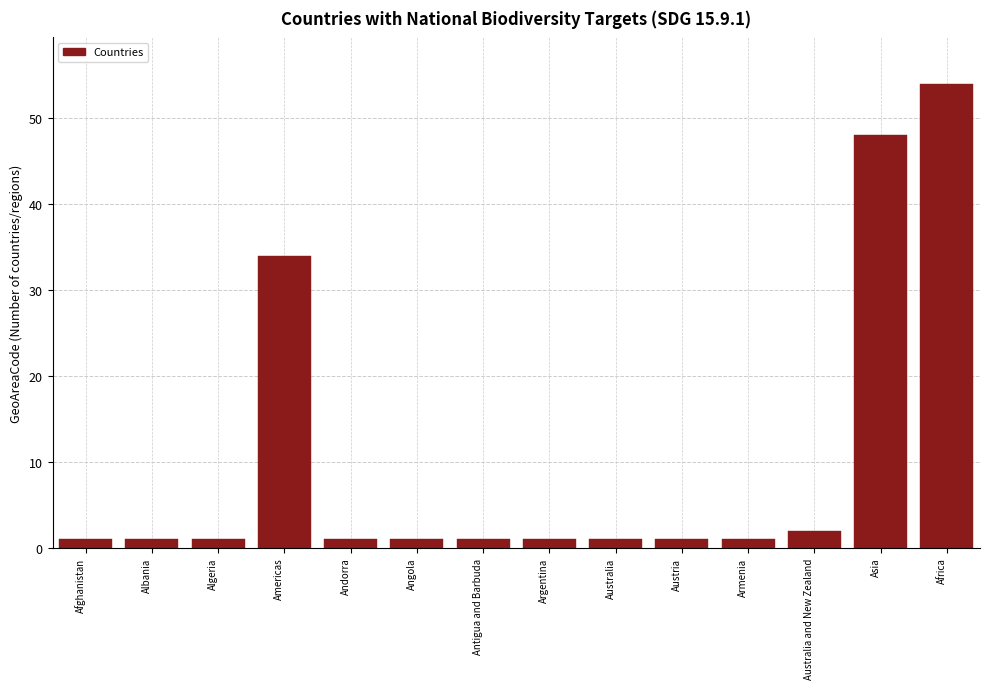

Reading left to right, extract all data points from this chart.

1	1	1	34	1	1	1	1	1	1	1	2	48	54